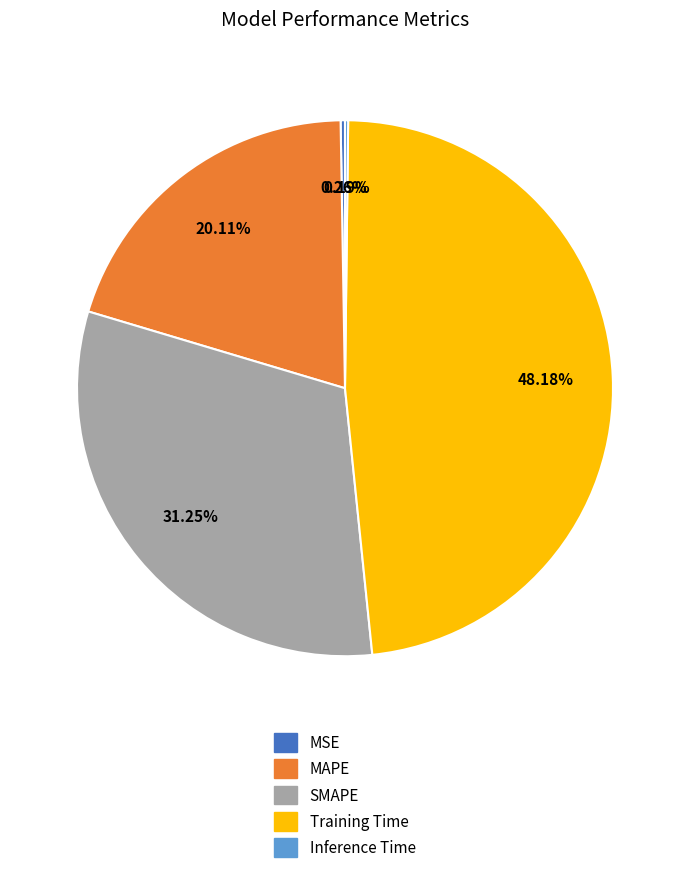

Which category has the biggest portion of the pie?

Training Time